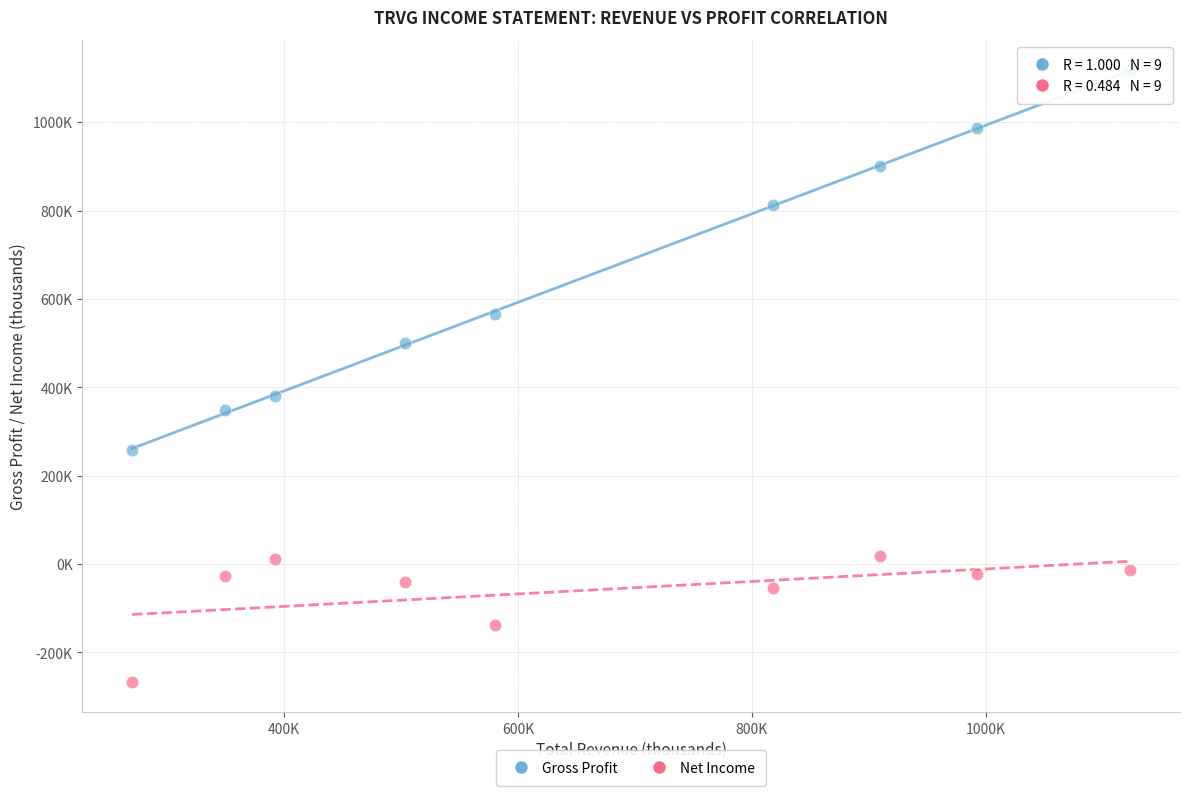

Which series contains the highest Y value?

Gross Profit